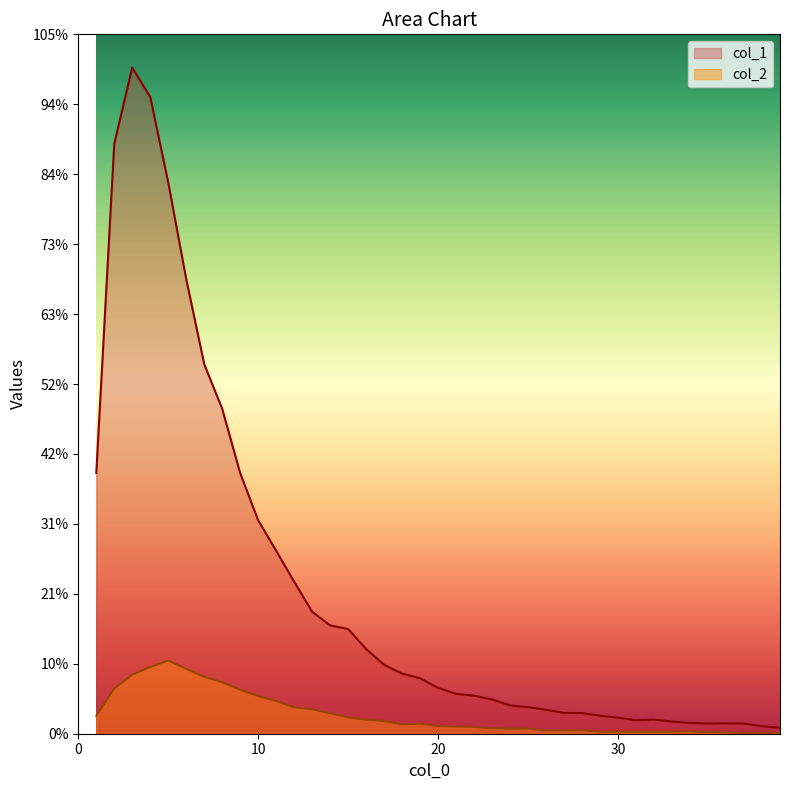

What are all the series names shown in the legend?

col_1, col_2